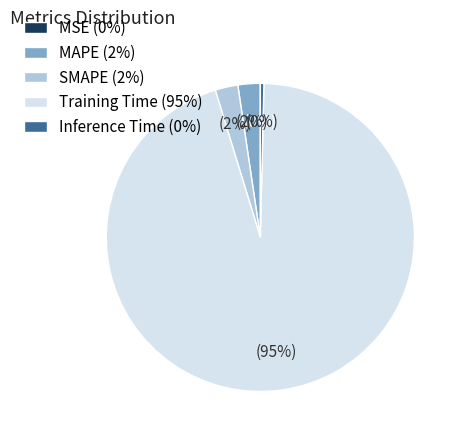

Is it true that Inference Time (0%) is 12% of the pie?

False